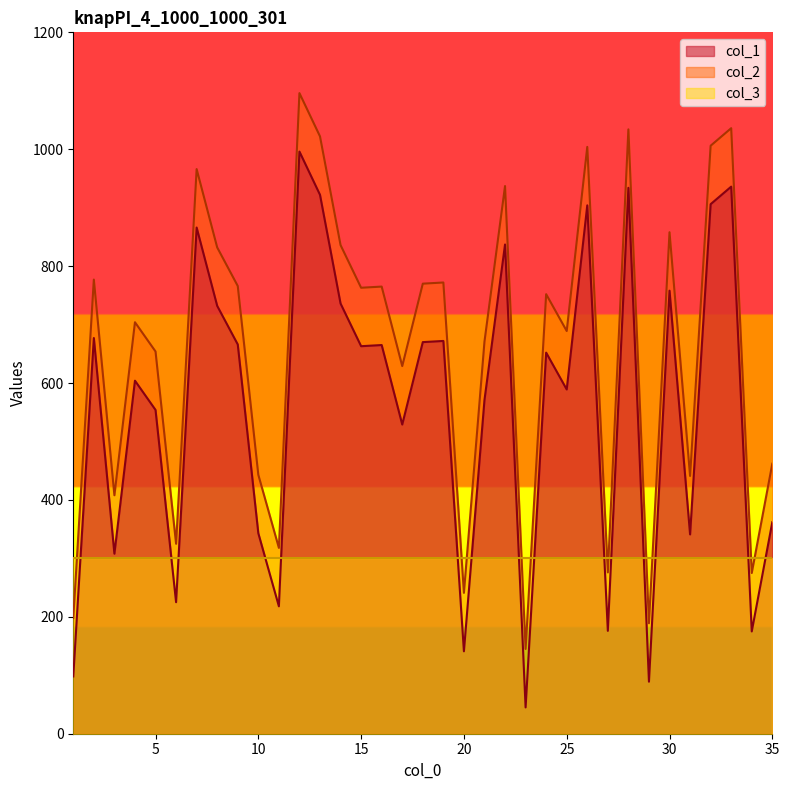

Where does the col_2 series first go above 752?

2